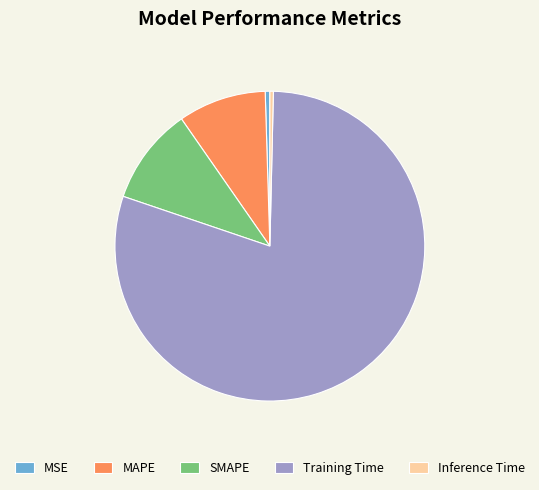

Which category has the biggest portion of the pie?

Training Time